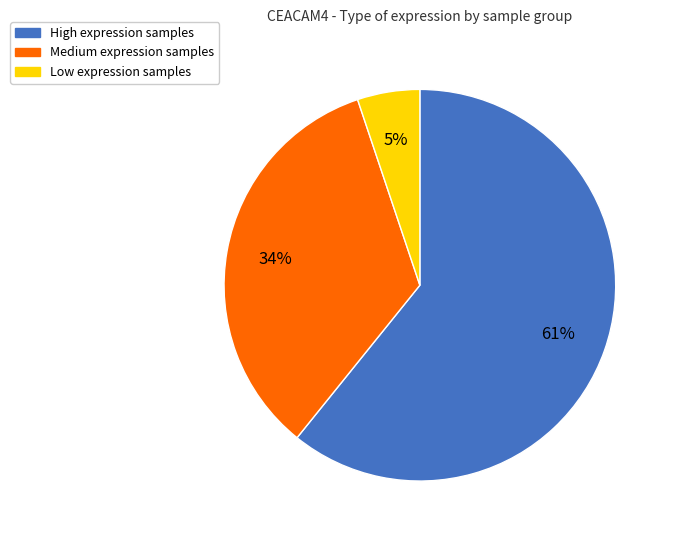

To the nearest percent, what is the difference between the largest and smallest slice percentages?

56%